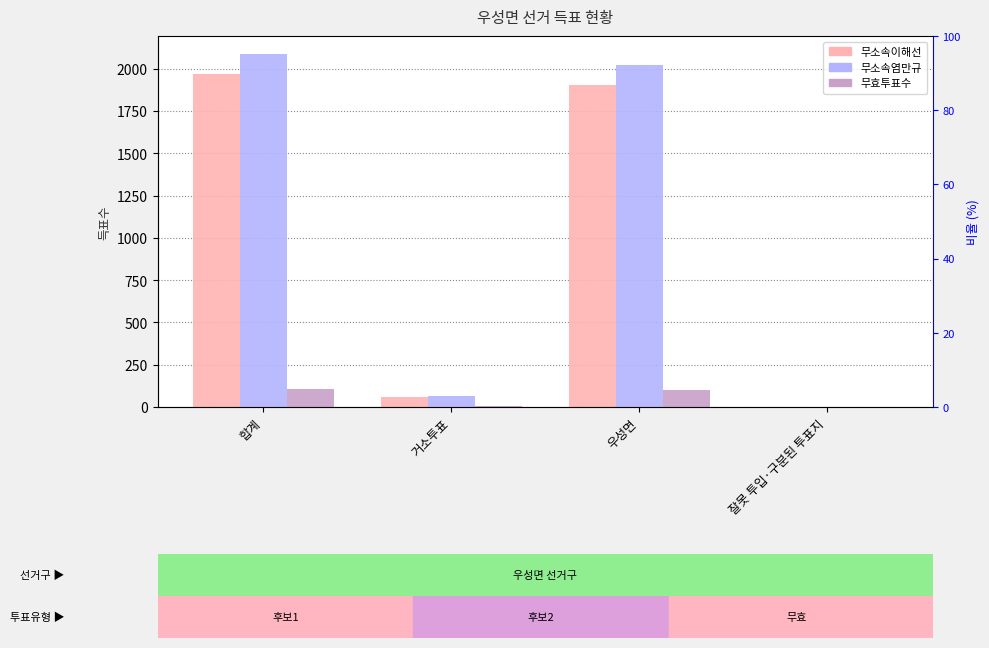

What is the difference between the 무효투표수 values at 우성면 and 합계?

5